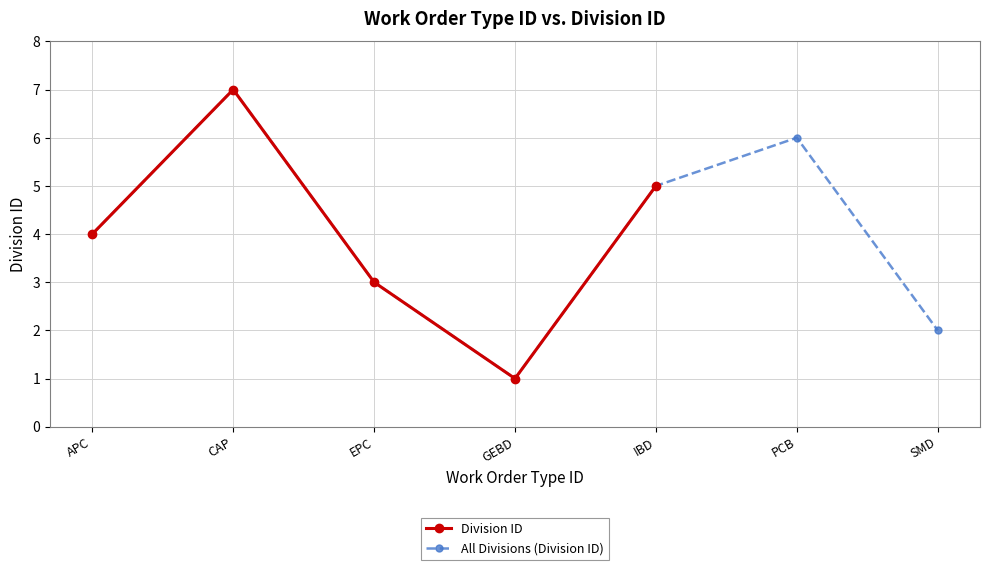

Is it true that Division ID equals 5 at EPC?

False